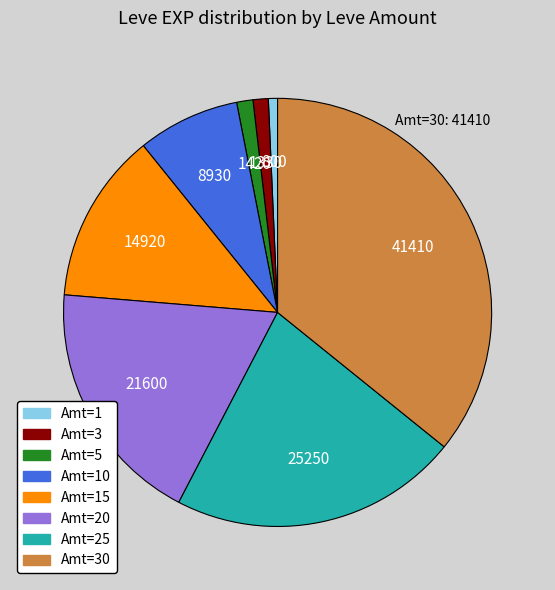

Is there any slice that represents more than half of the pie?

No